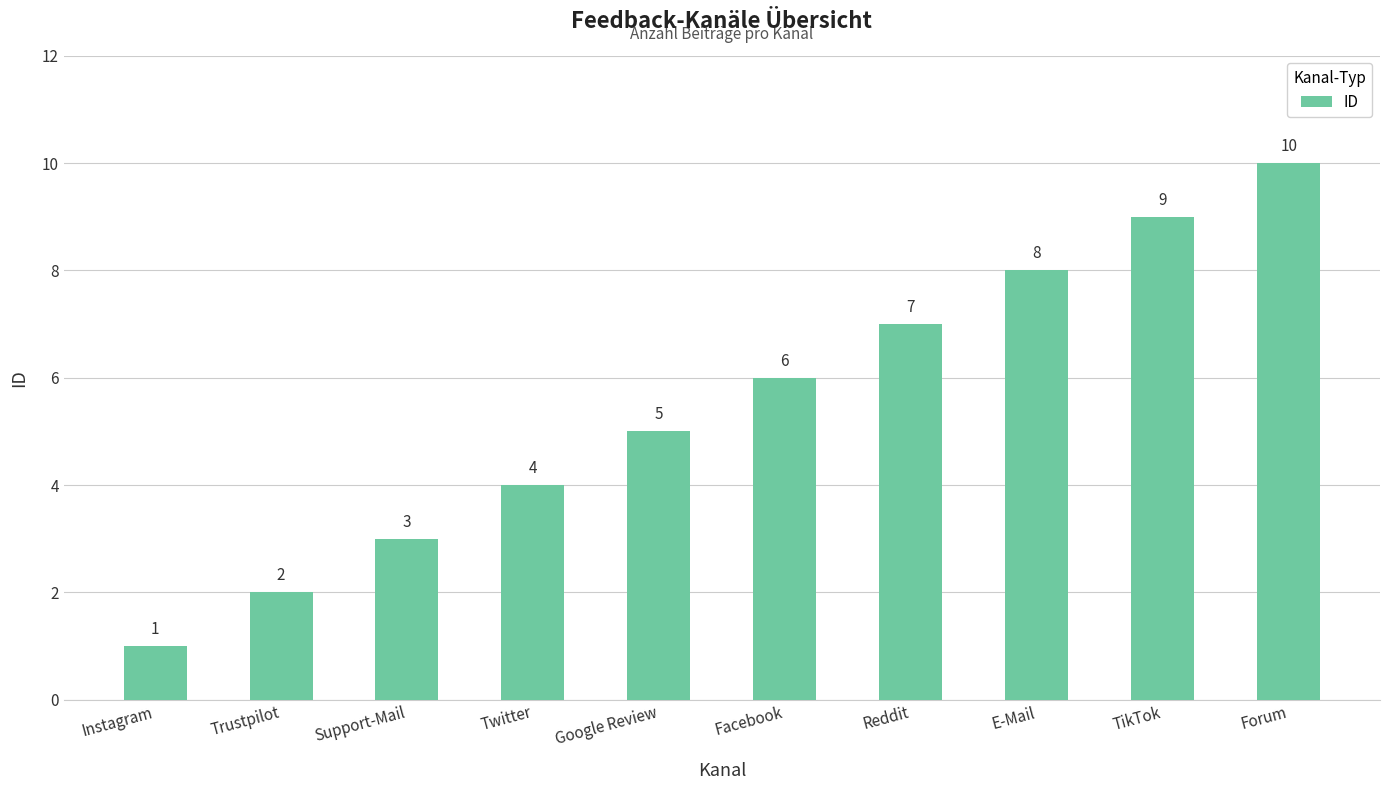

What is the minimum value shown in the chart?

1